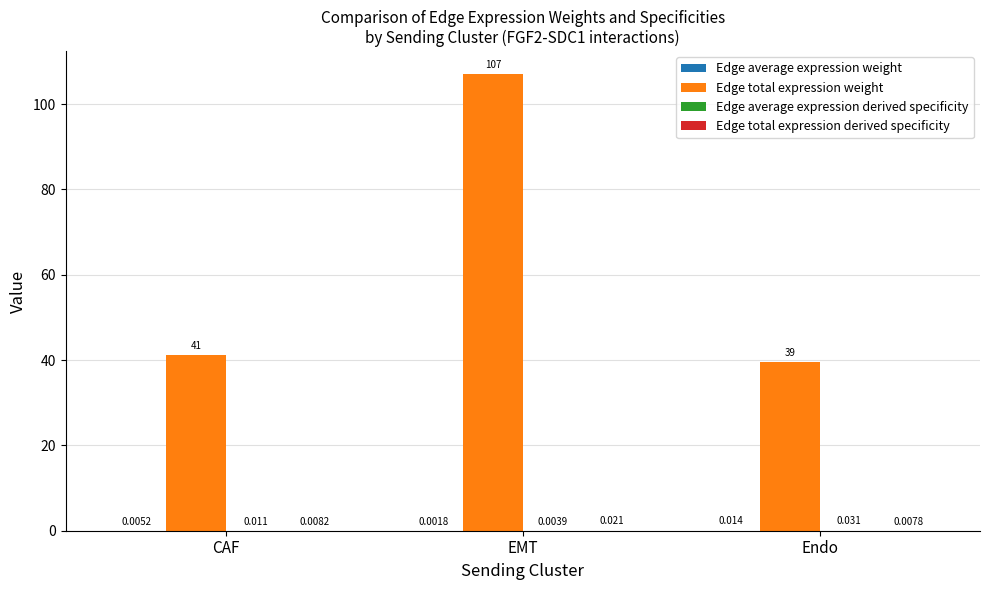

Which category has the highest value across all series?

EMT